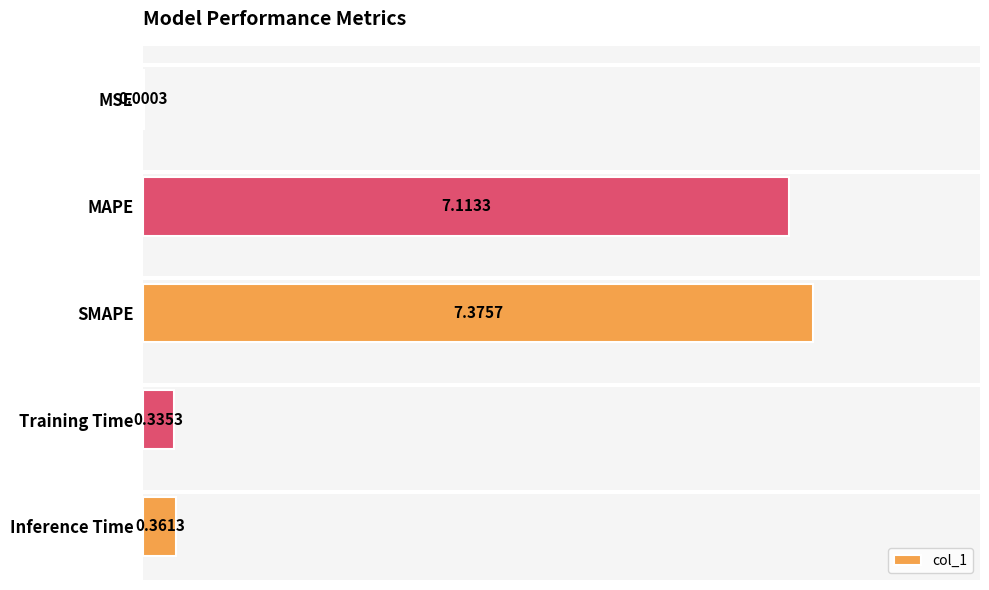

What is the sum of all values?

15.2